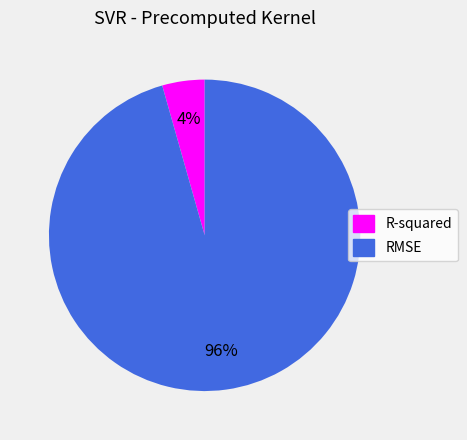

How many segments does this pie chart have?

2